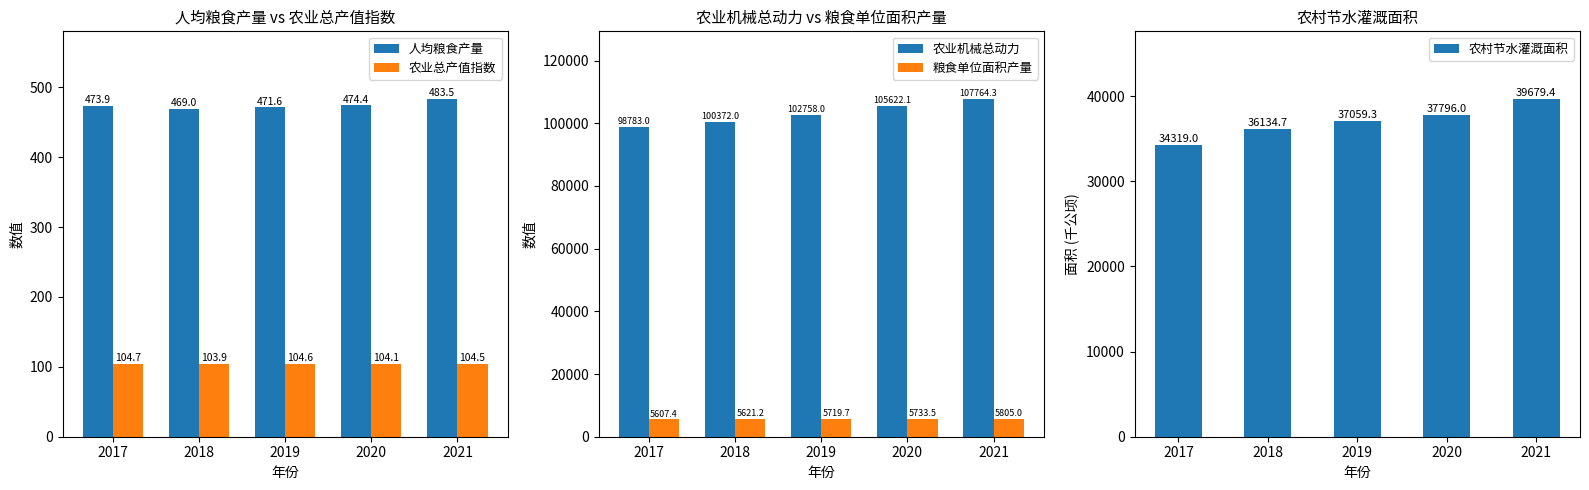

What is the minimum value for 农业总产值指数?

103.9